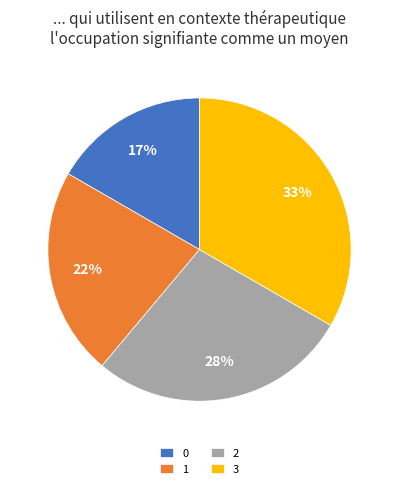

The 0 slice represents 17% of the pie. True or false?

True